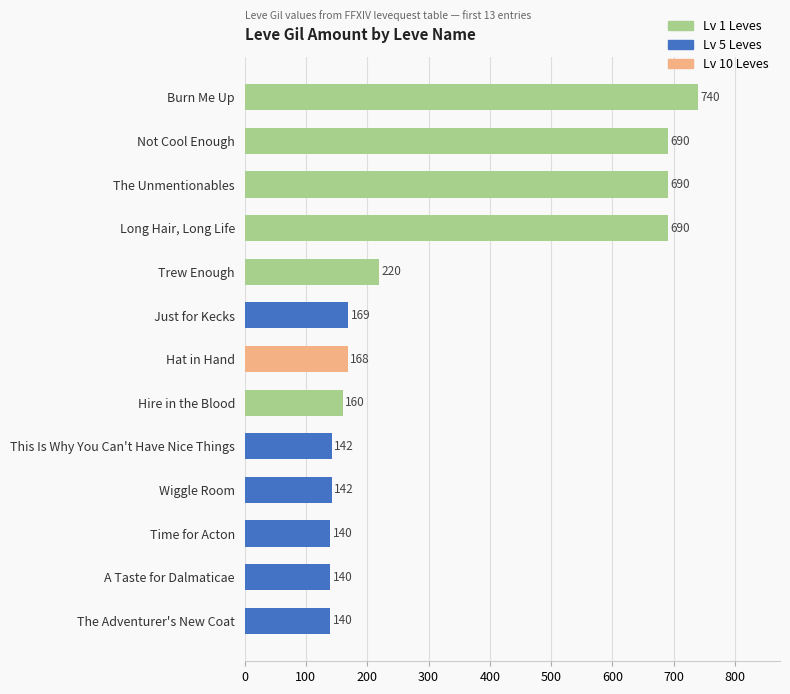

Which label corresponds to the largest value in the chart?

Burn Me Up